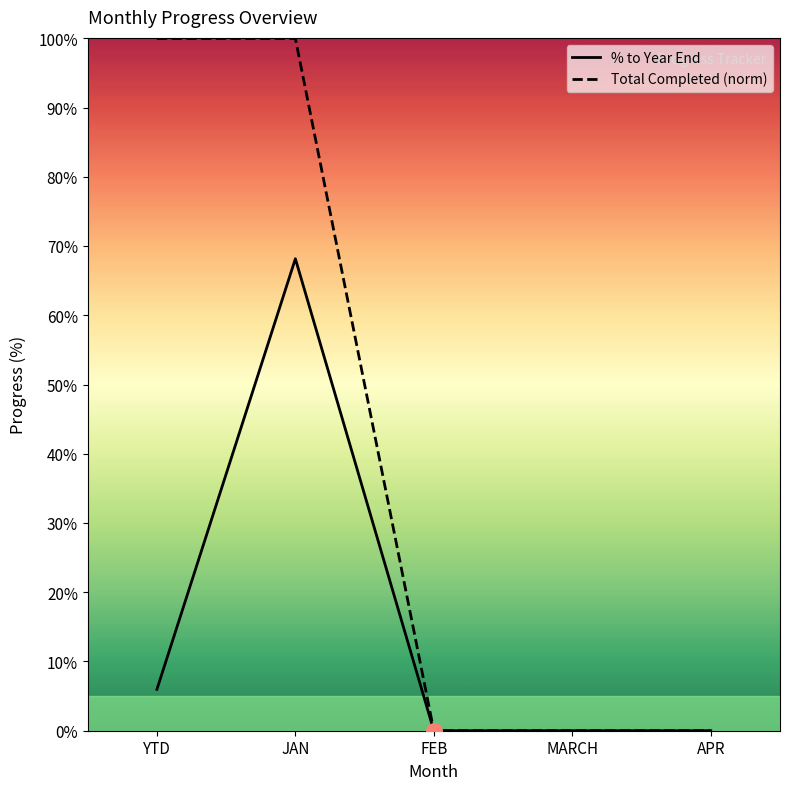

Which series has the largest total across all categories?

Total Completed (norm)